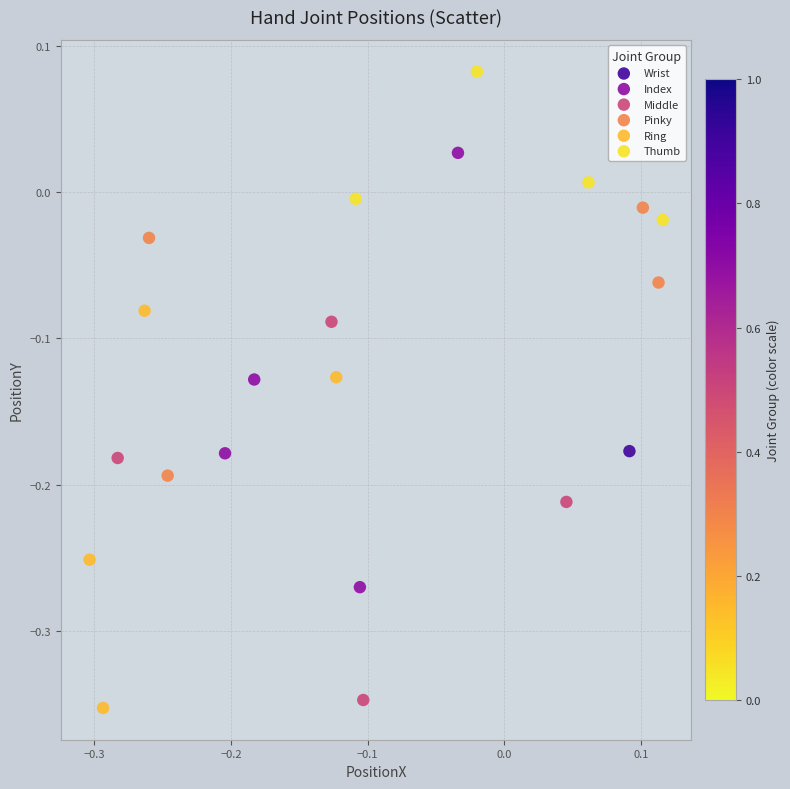

Which series contains the highest Y value?

Thumb